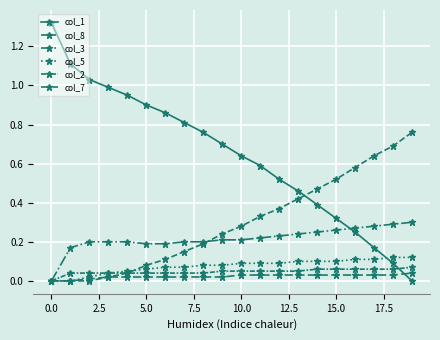

Count the number of categories in the chart.

20